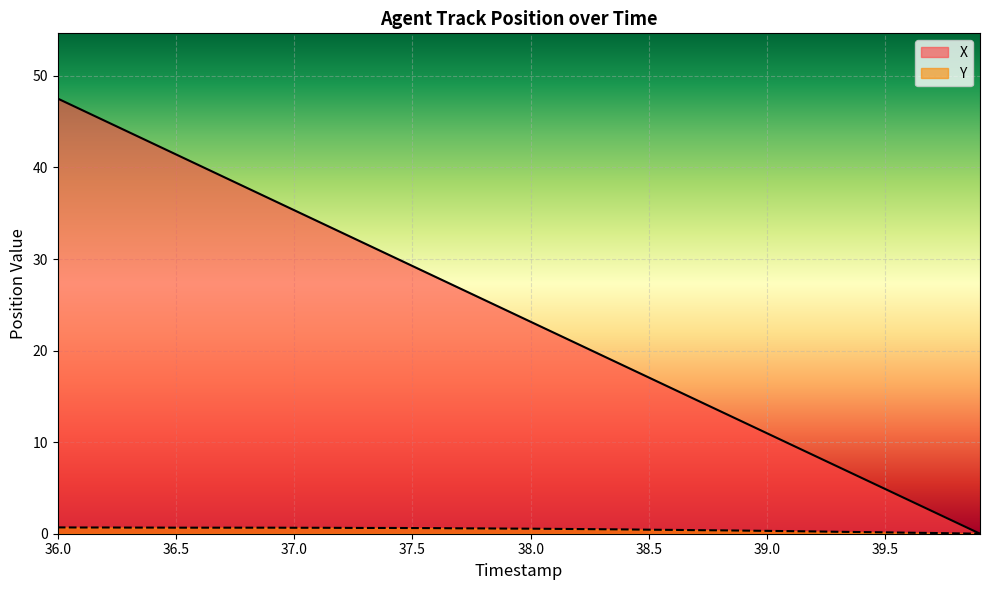

Is it true that X equals 23.1 at 38.0?

True